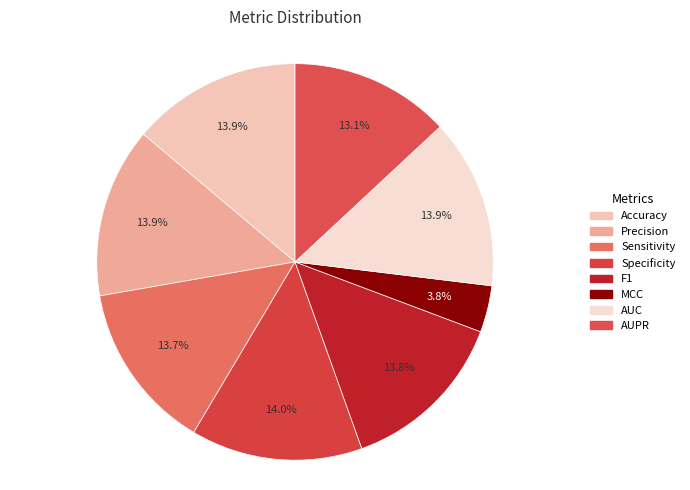

True or false: Accuracy accounts for 14% of the total.

True